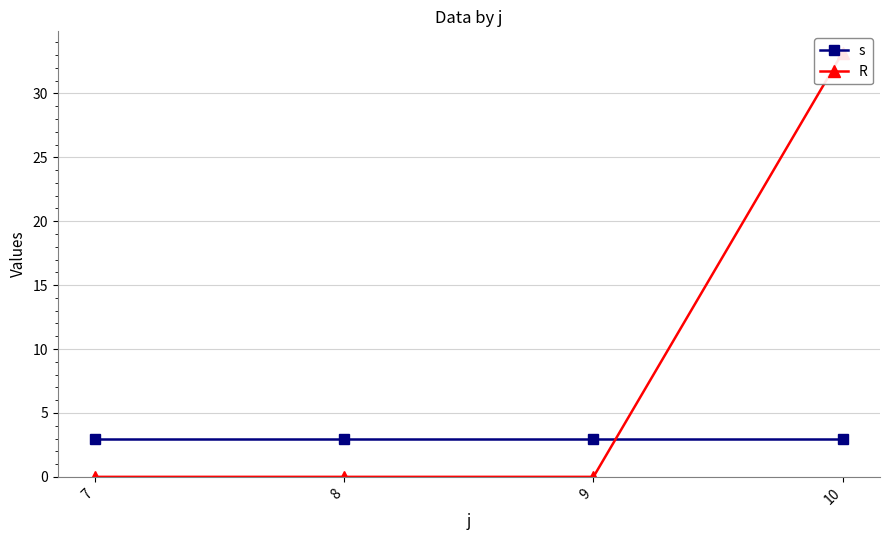

Reading left to right, list all the values displayed in this chart.

s: 7=3.0	8=3.0	9=3.0	10=3.0
R: 7=0.0	8=0.0	9=0.0	10=33.2